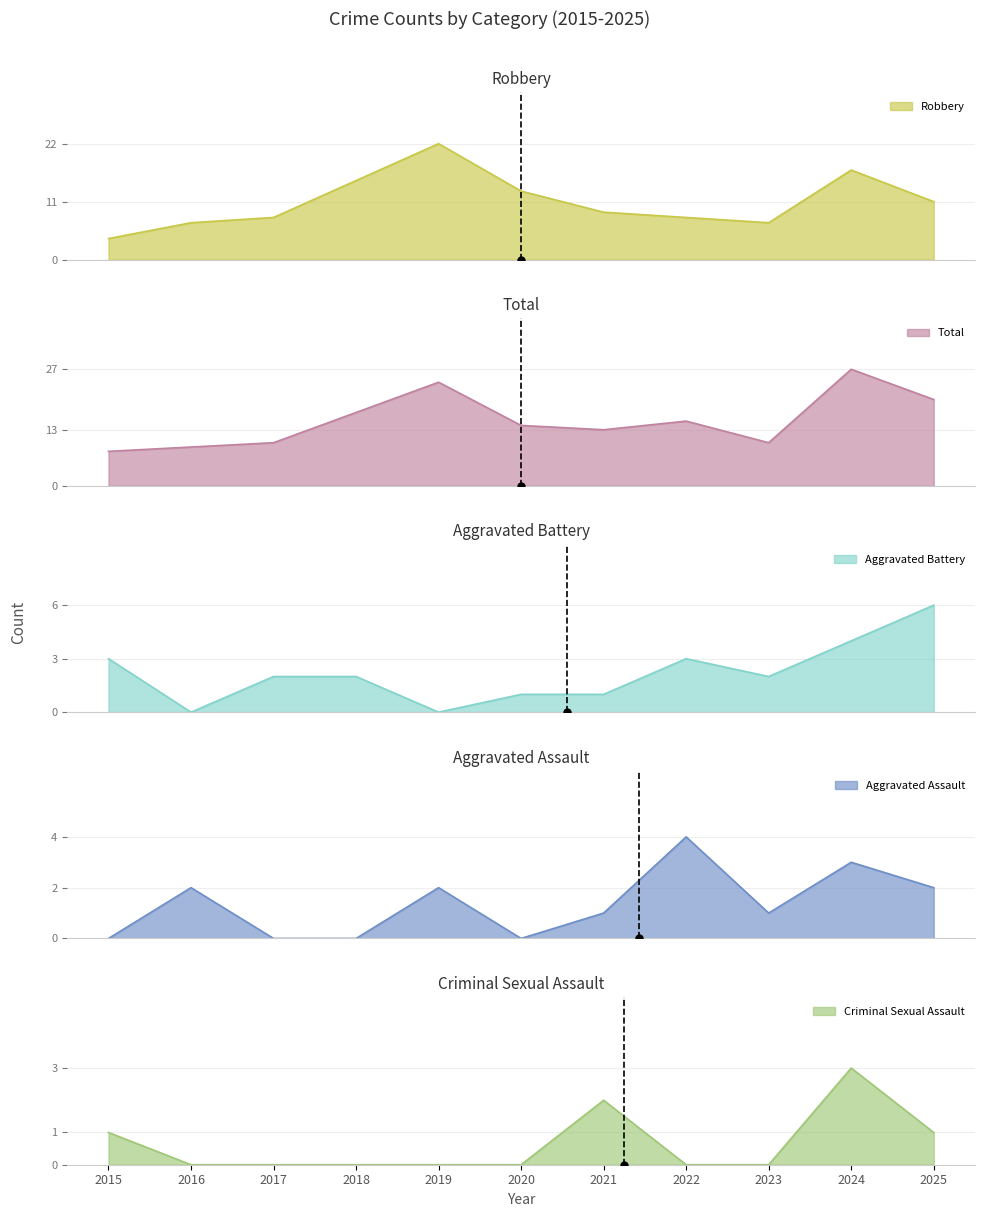

At which label does Robbery first exceed 9?

2018